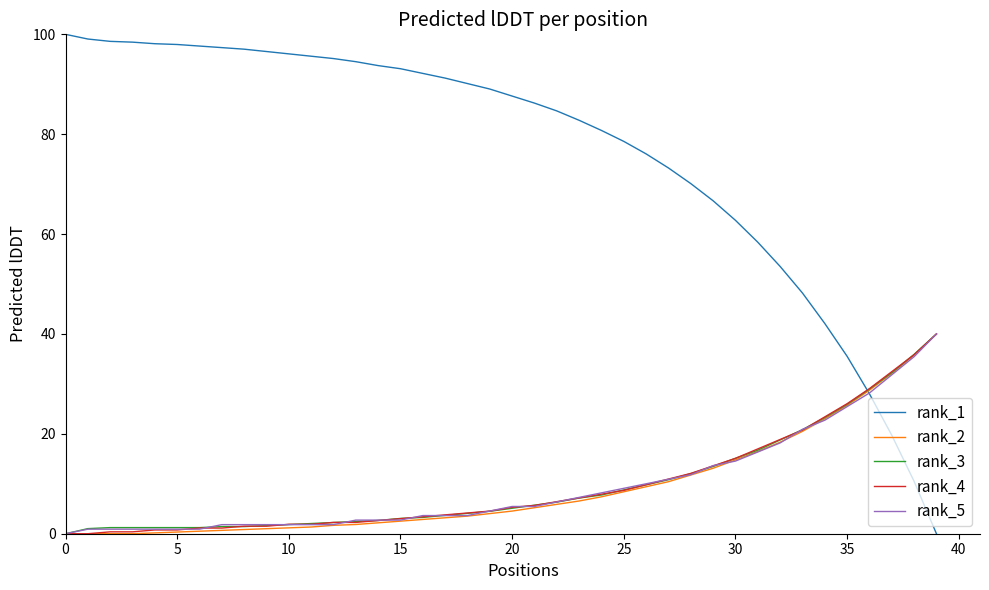

Which series has the widest spread of values?

rank_1